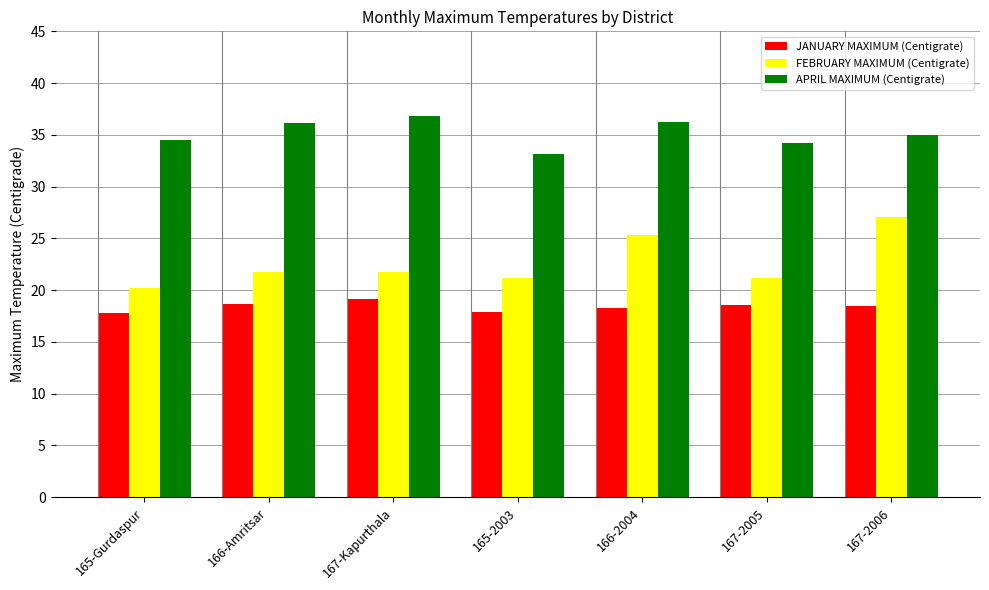

How many distinct data groups are displayed?

3